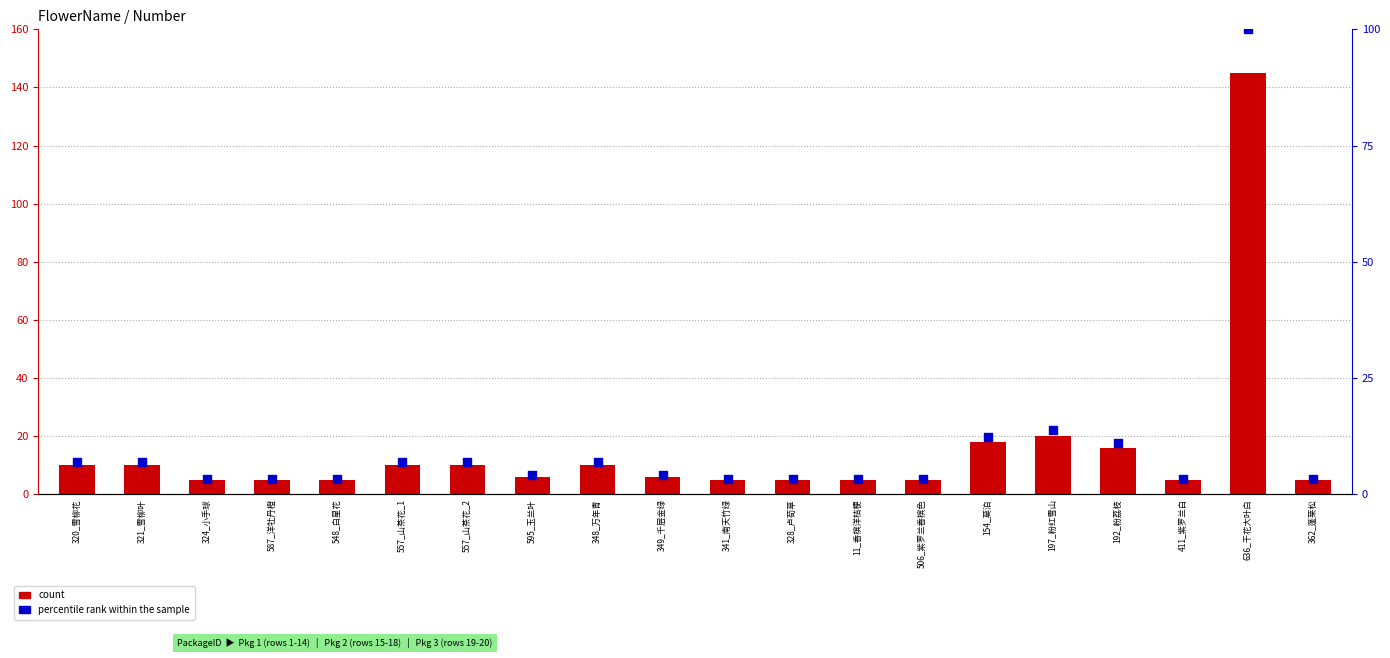

Is the value of count at 362_蓬莱松 greater than the value of percentile rank within the sample at 595_玉兰叶?

Yes